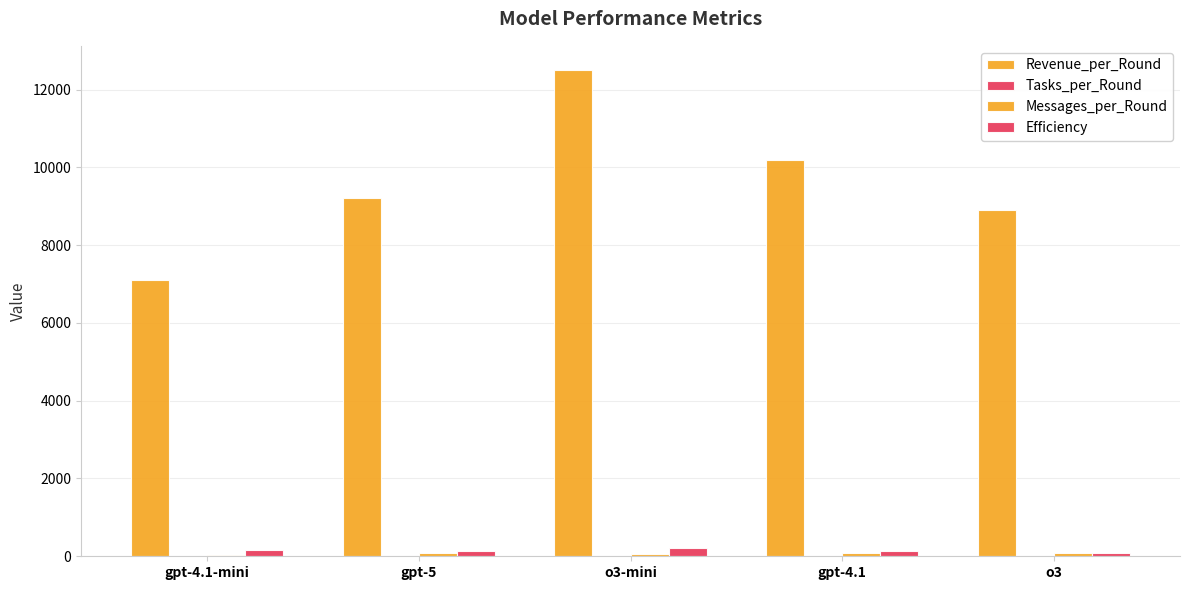

What is the value of the Revenue_per_Round bar at the 3rd from the left?

12500.0